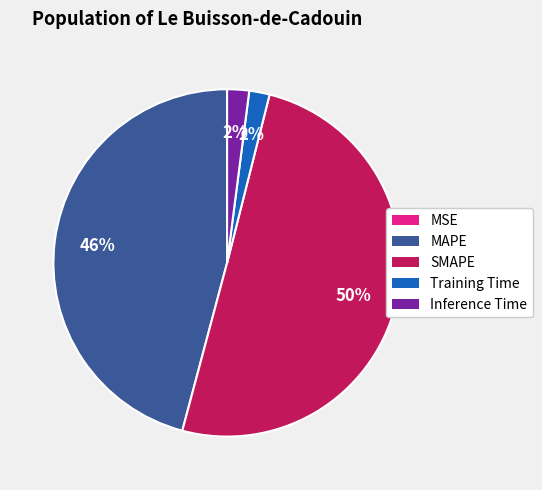

To the nearest percent, what is the average slice percentage?

20%